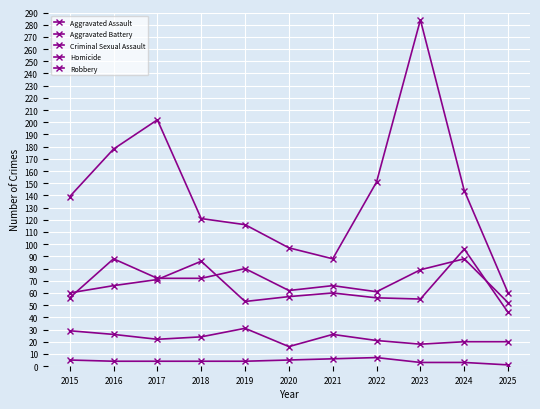

How many values in the Aggravated Assault series are below 72?

5